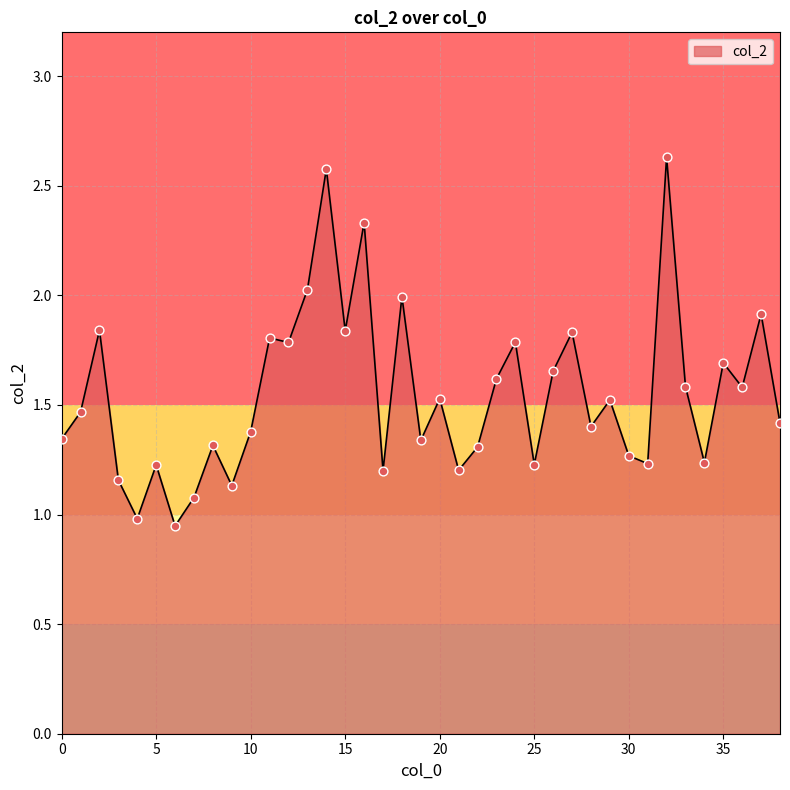

What is the greatest value displayed?

2.6